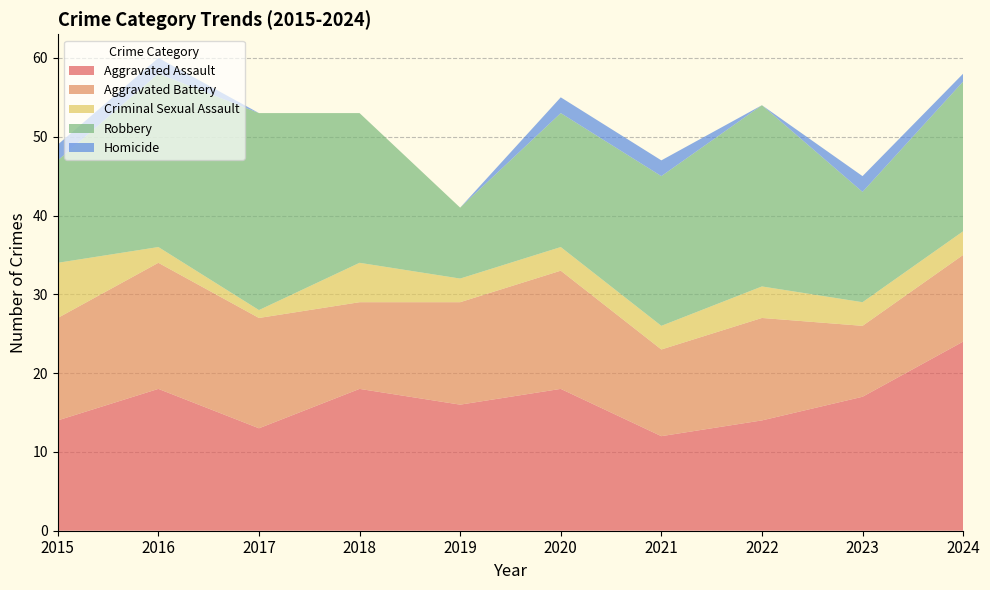

Reading left to right, what are all the values shown in this chart?

Aggravated Assault: 14	18	13	18	16	18	12	14	17	24
Aggravated Battery: 13	16	14	11	13	15	11	13	9	11
Criminal Sexual Assault: 7	2	1	5	3	3	3	4	3	3
Robbery: 13	22	25	19	9	17	19	23	14	19
Homicide: 2	2	0	0	0	2	2	0	2	1